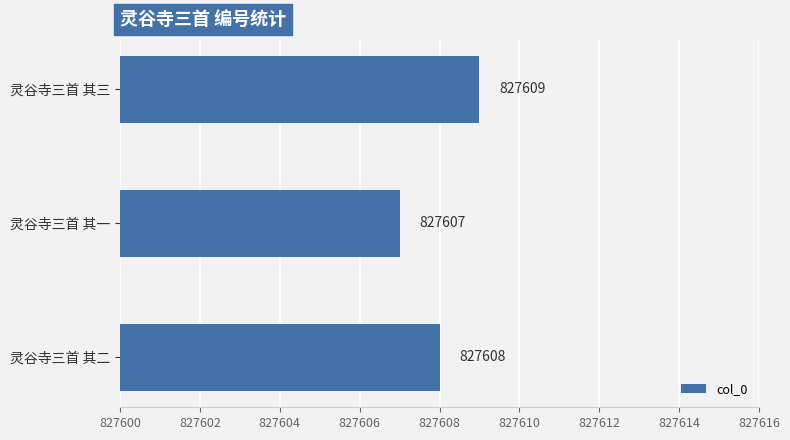

The value at 灵谷寺三首 其二 is 827608. True or false?

True